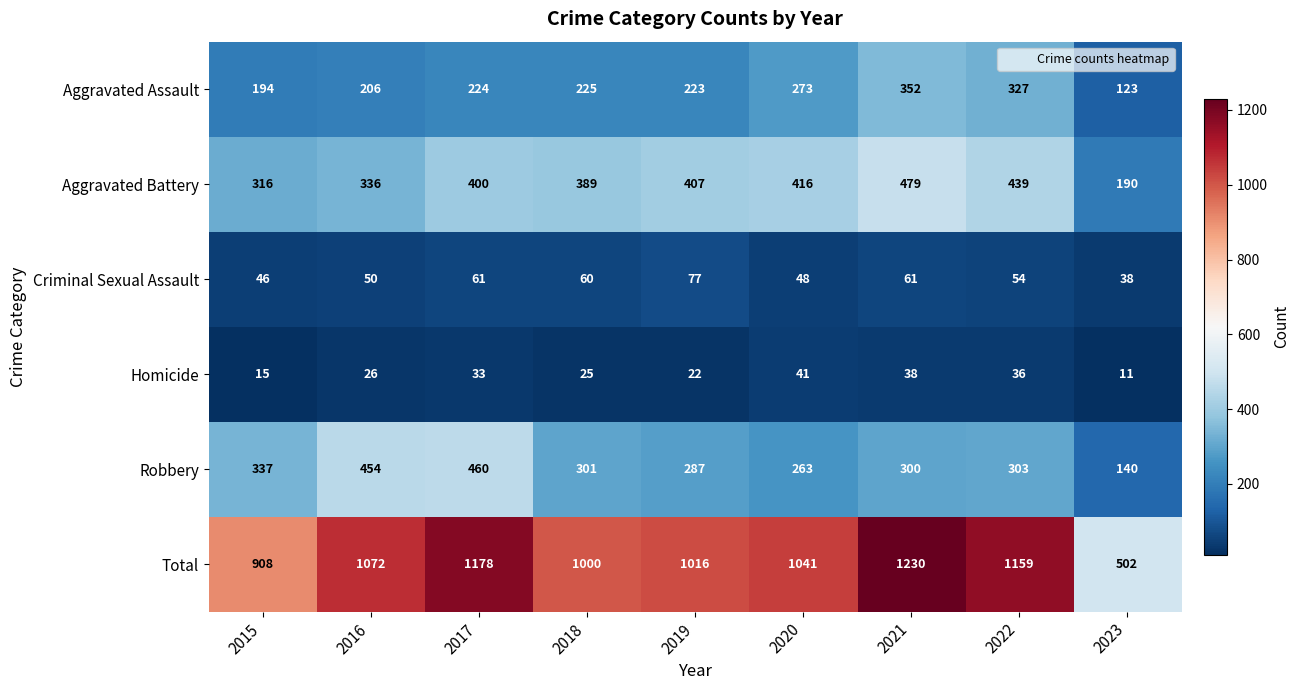

True or false: Homicide has a value of 22 at 2020.

False